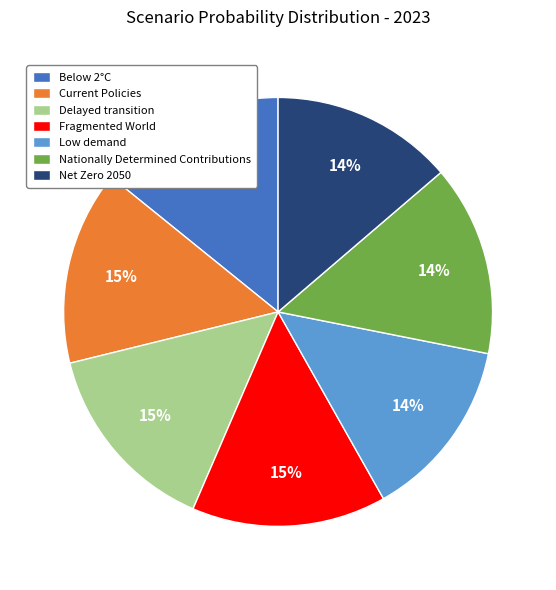

True or false: Delayed transition accounts for 4% of the total.

False